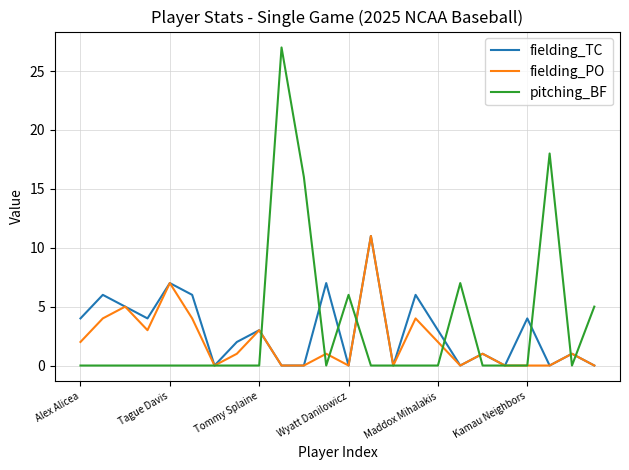

What is the highest value of the fielding_PO series?

11